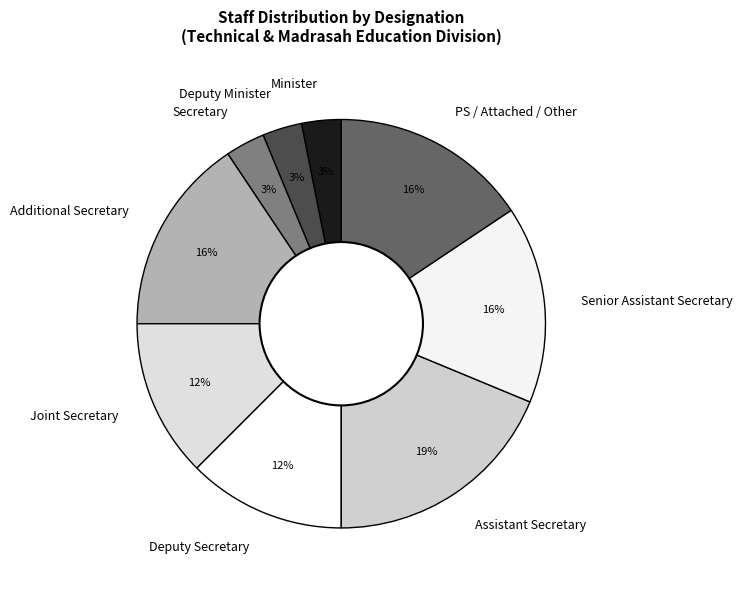

How many slices are in this pie chart?

9